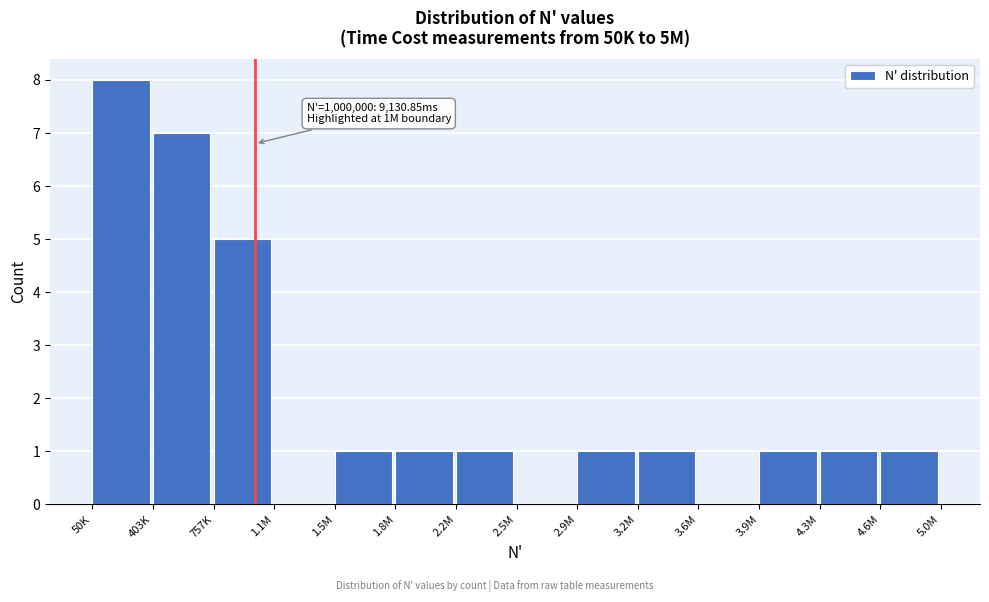

Reading left to right, list all the values displayed in this chart.

50K=8	403K=7	757K=5	1.1M=0	1.5M=1	1.8M=1	2.2M=1	2.5M=0	2.9M=1	3.2M=1	3.6M=0	3.9M=1	4.3M=1	4.6M=1